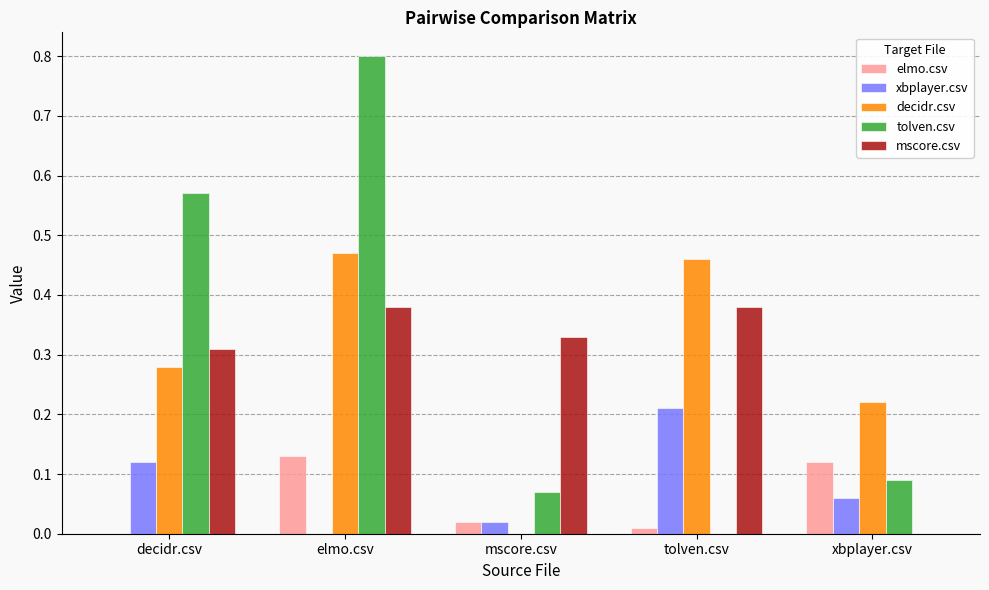

Are the bars horizontal?

No